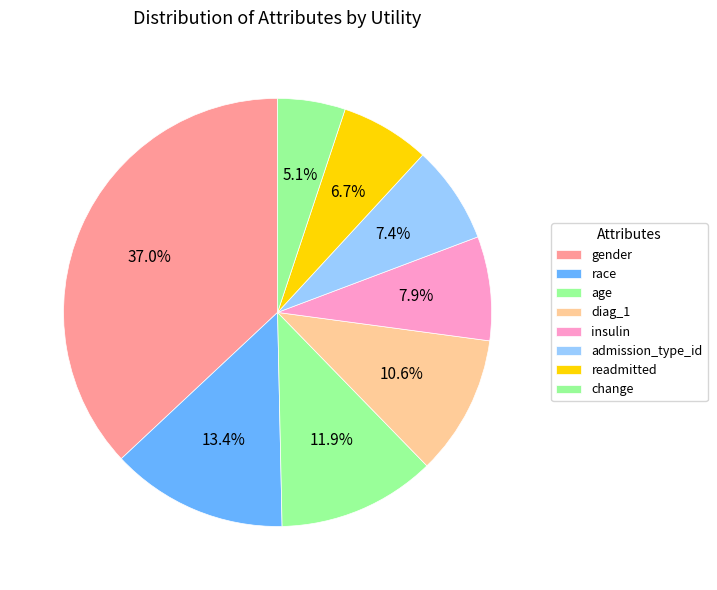

True or false: age accounts for 12% of the total.

True